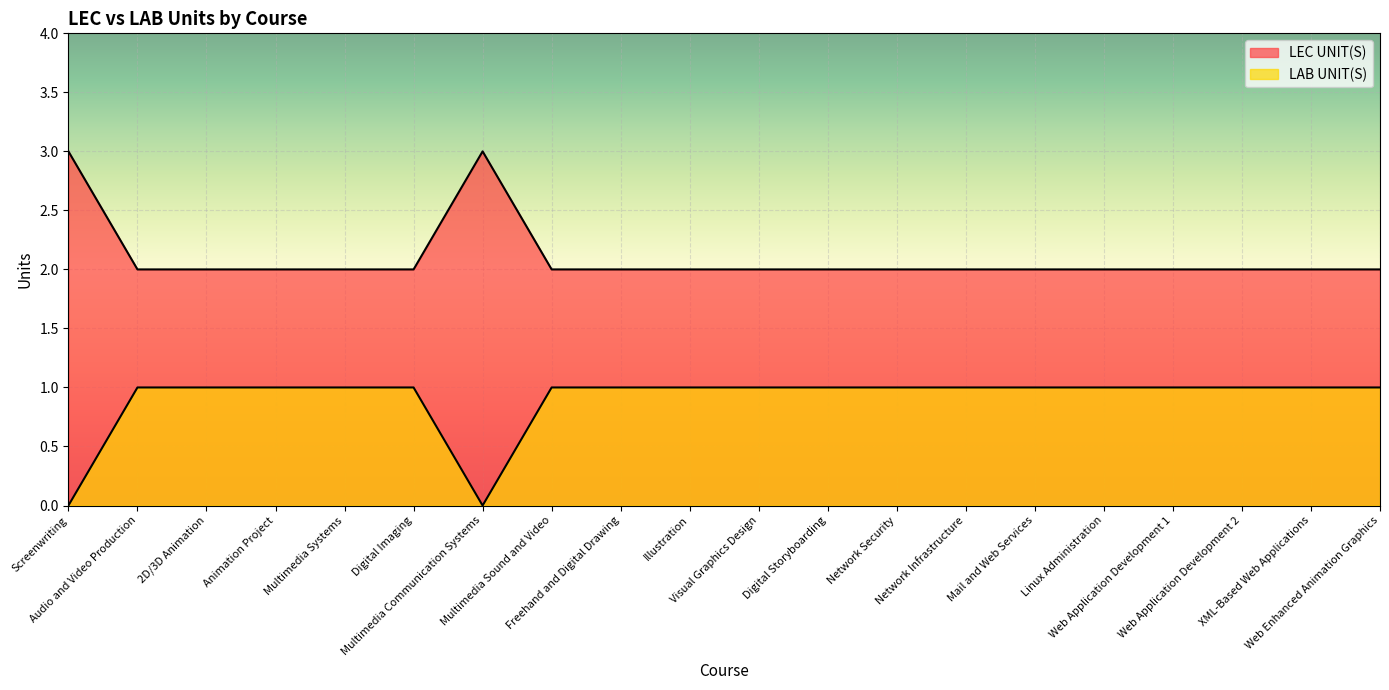

Is it true that LEC UNIT(S) equals 2 at Multimedia Systems?

True